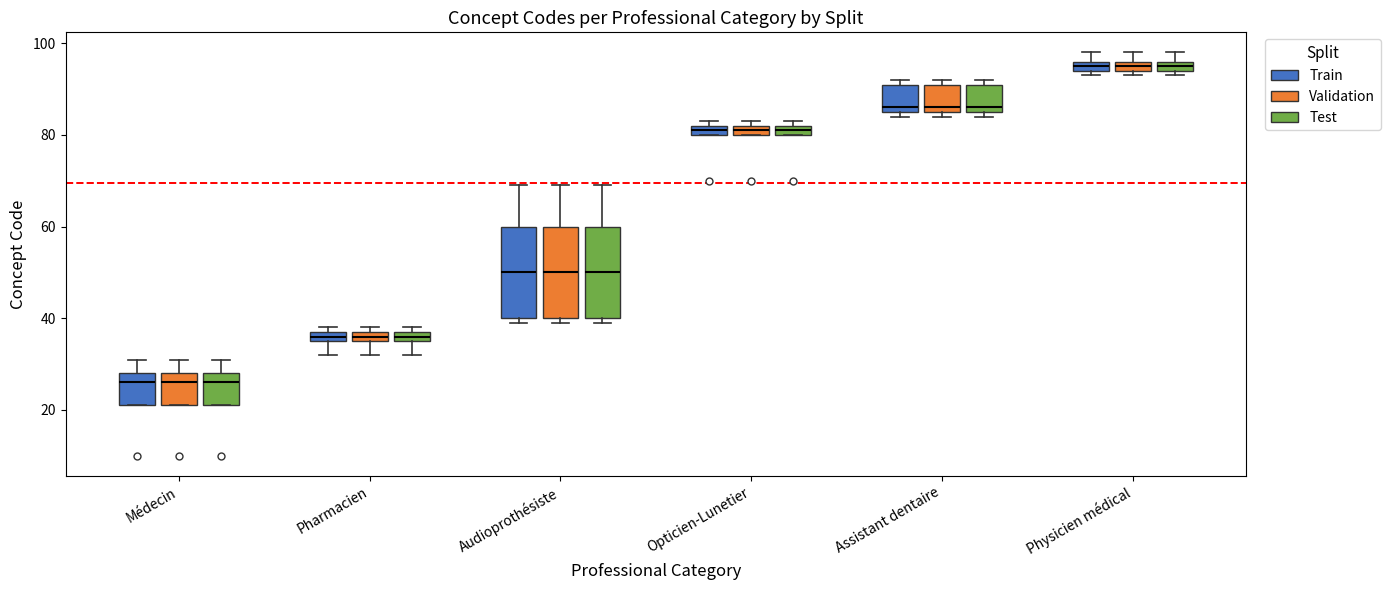

Where is the lower edge of the box for Assistant dentaire (Test) on the y-axis? The values are not printed on the chart, so give them approximately, as read against the axis.

86